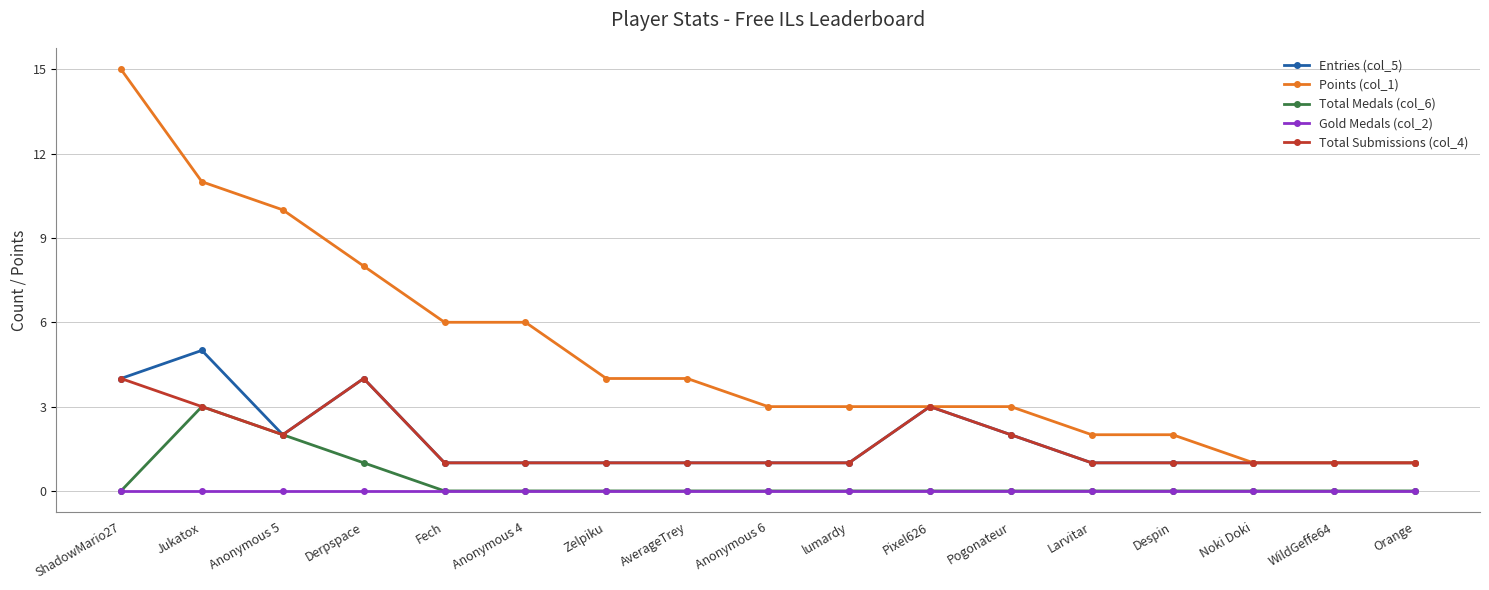

What is the label of the 14th point from the right?

Derpspace